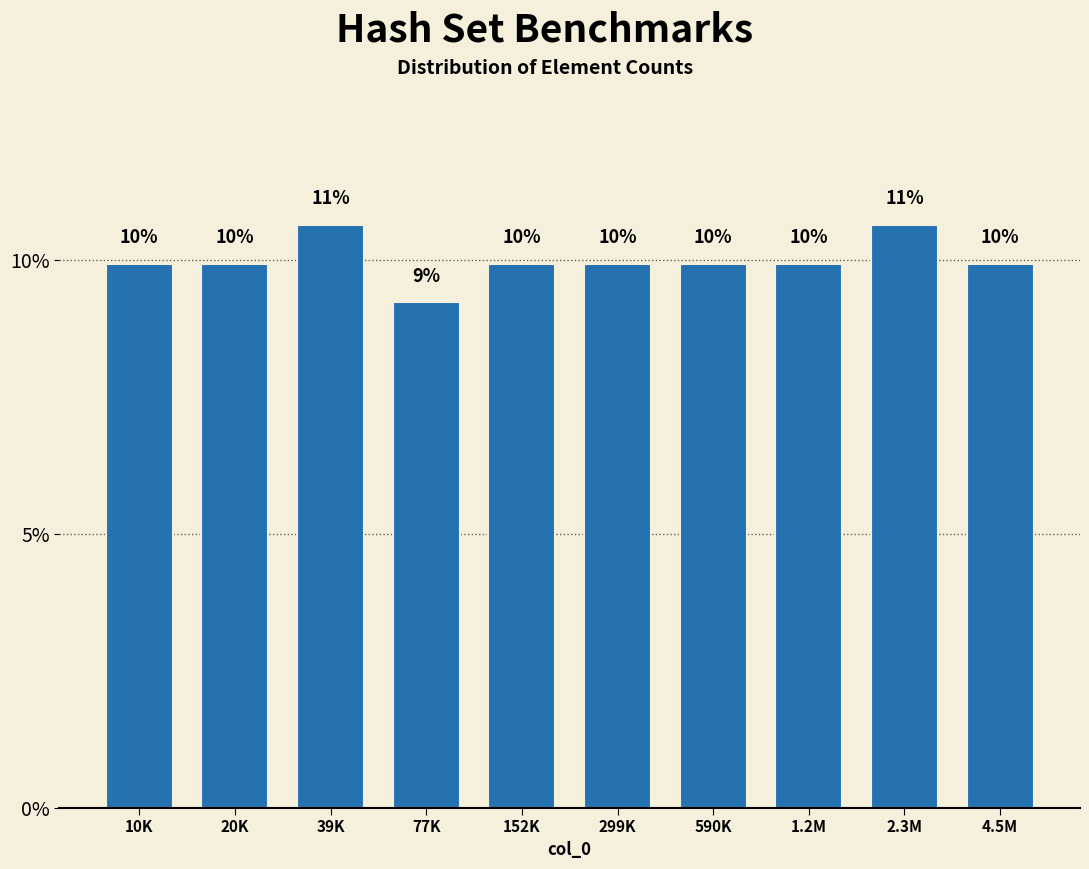

Are the bars horizontal?

No